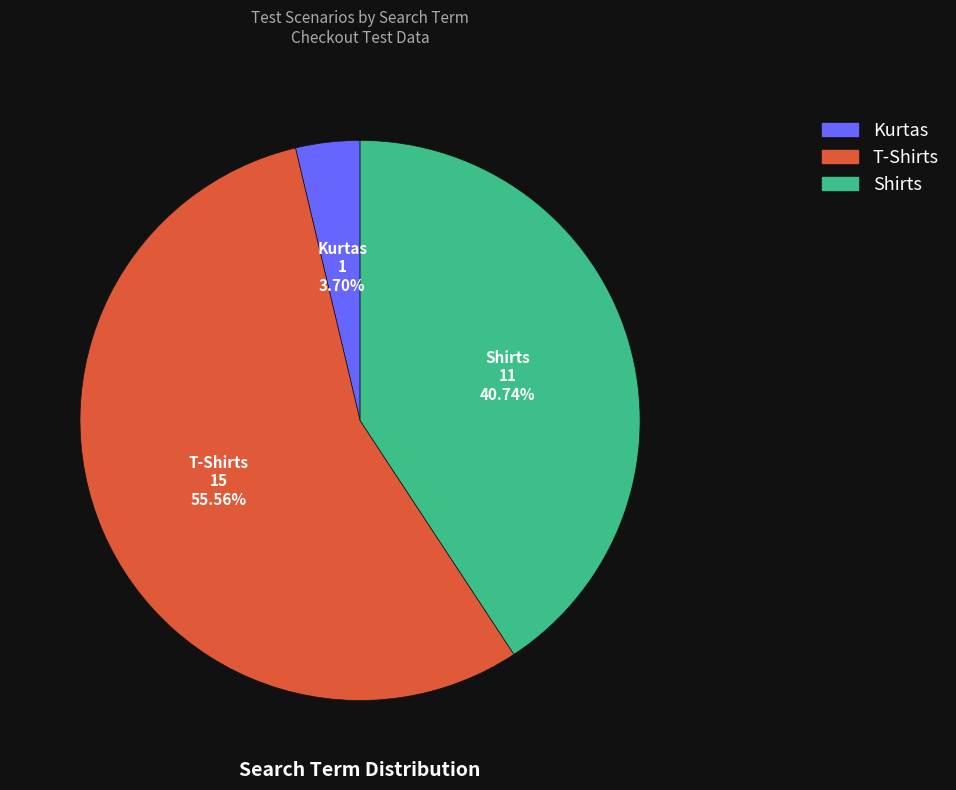

Is it true that T-Shirts is 43% of the pie?

False